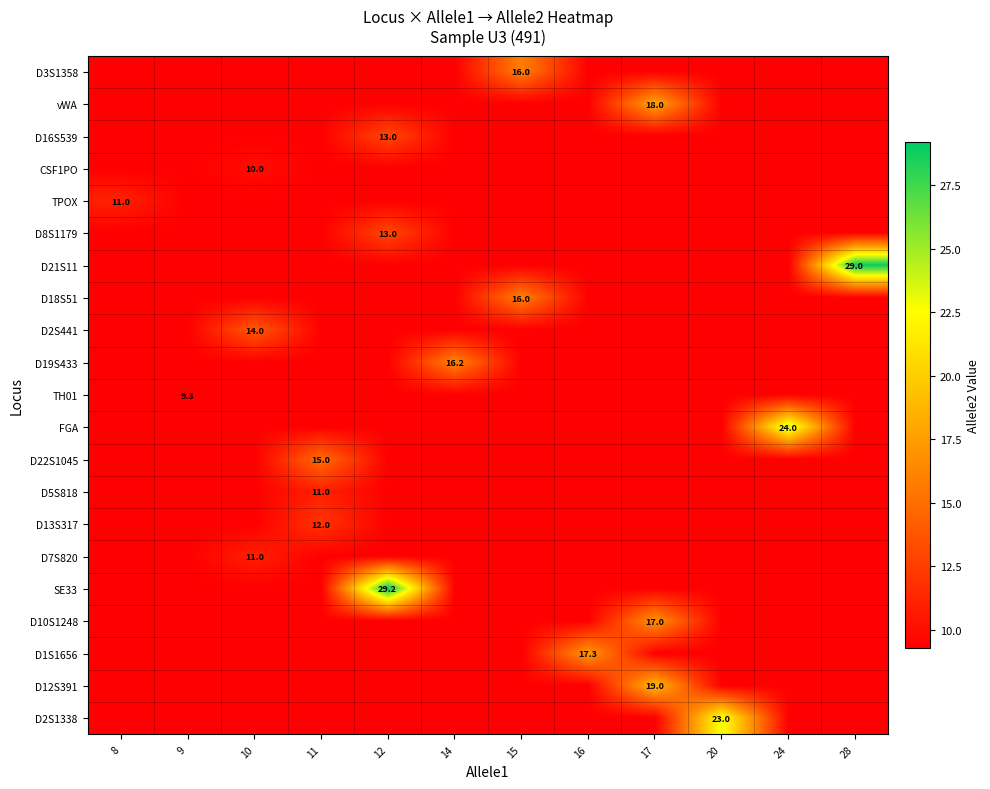

Which series has the largest total across all categories?

row_16